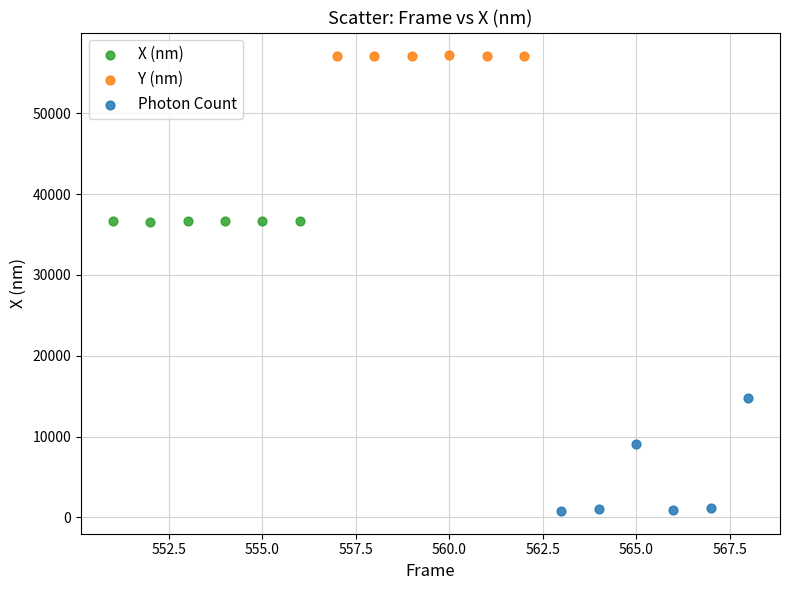

Which series reaches the maximum Y coordinate?

Y (nm)